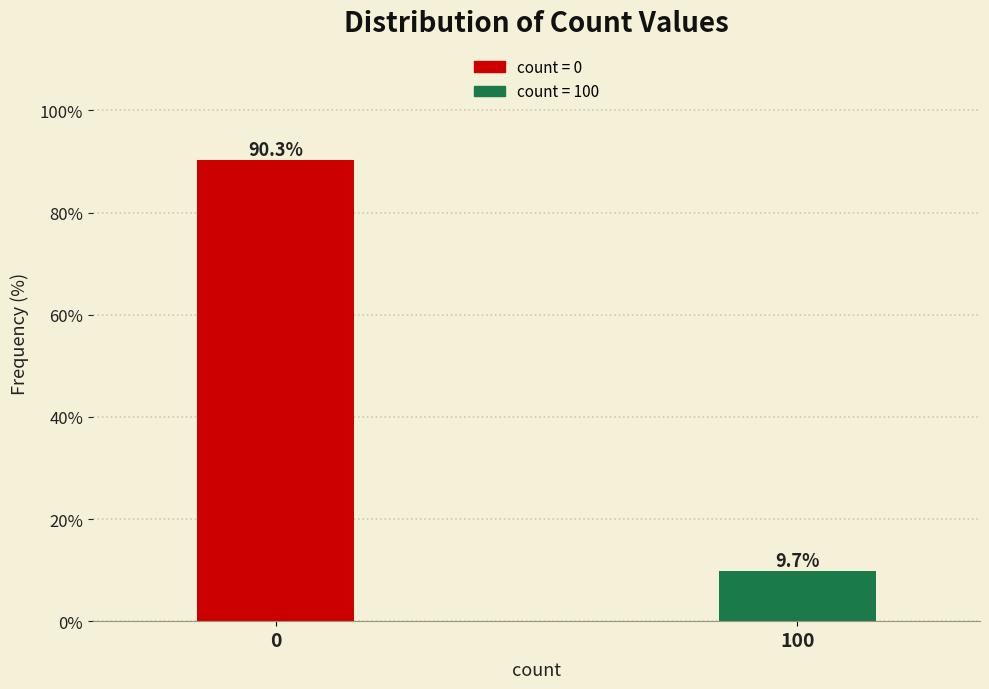

Reading right to left, extract all data points from this chart.

9.7	90.3